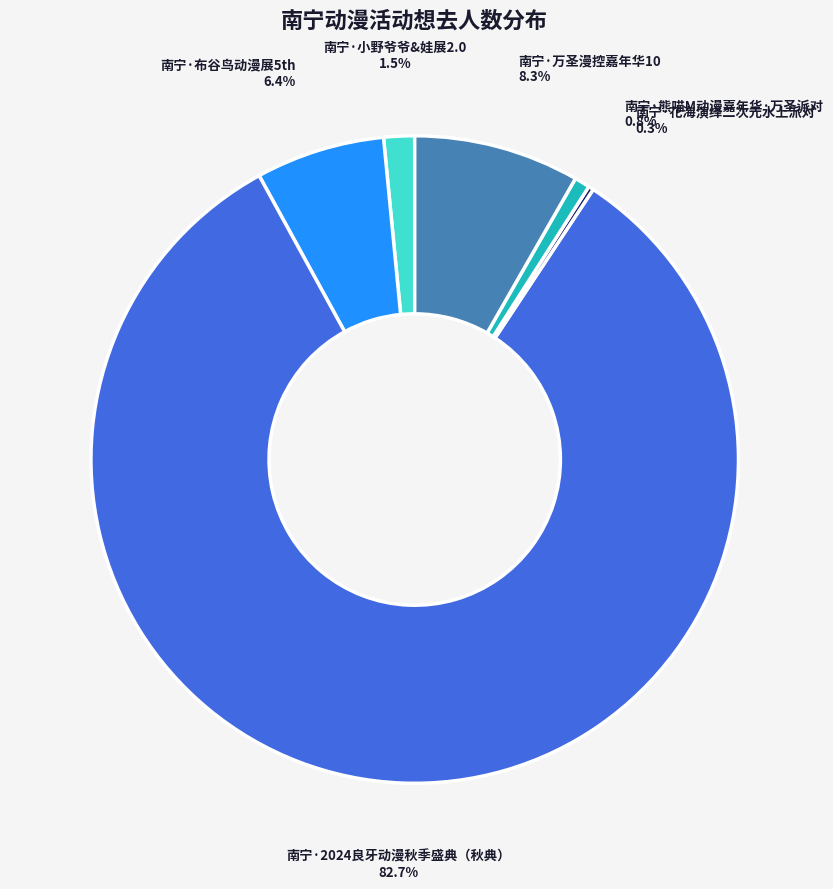

Approximately how many times larger is the value at 南宁·2024良牙动漫秋季盛典（秋典） compared to 南宁·万圣漫控嘉年华10?

10.0